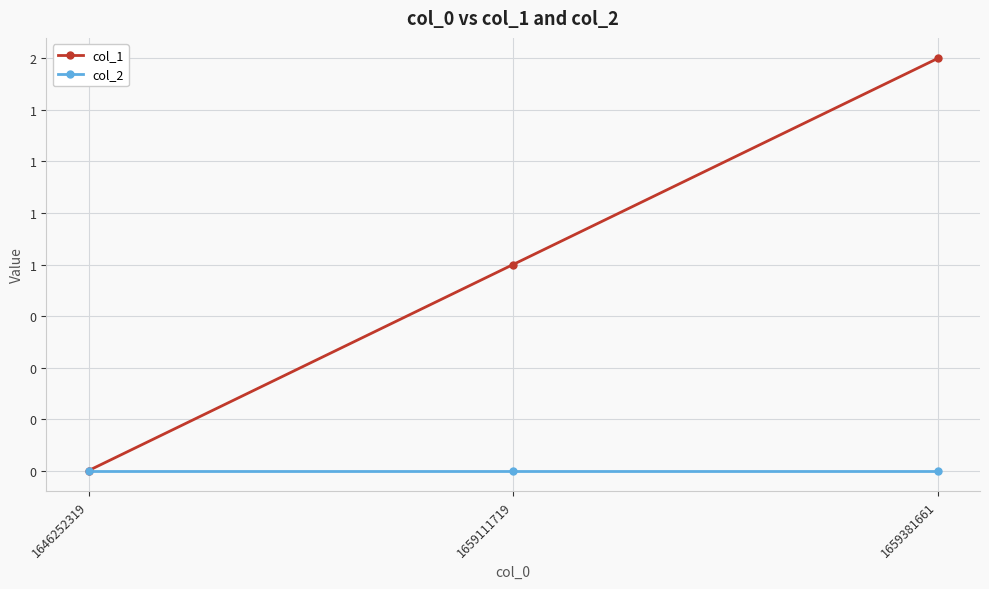

At which category does the chart reach its minimum across all series?

1646252319